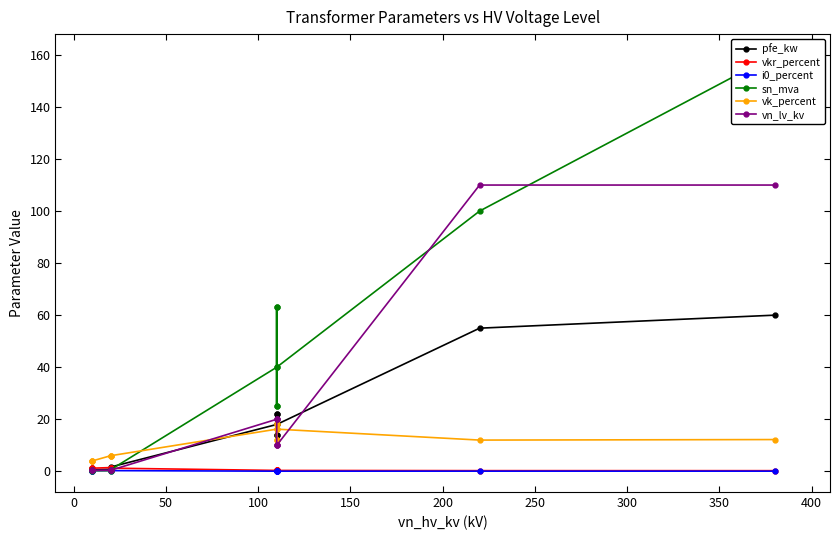

Rank the series at 250 from lowest to highest value.

i0_percent, vkr_percent, vk_percent, pfe_kw, vn_lv_kv, sn_mva